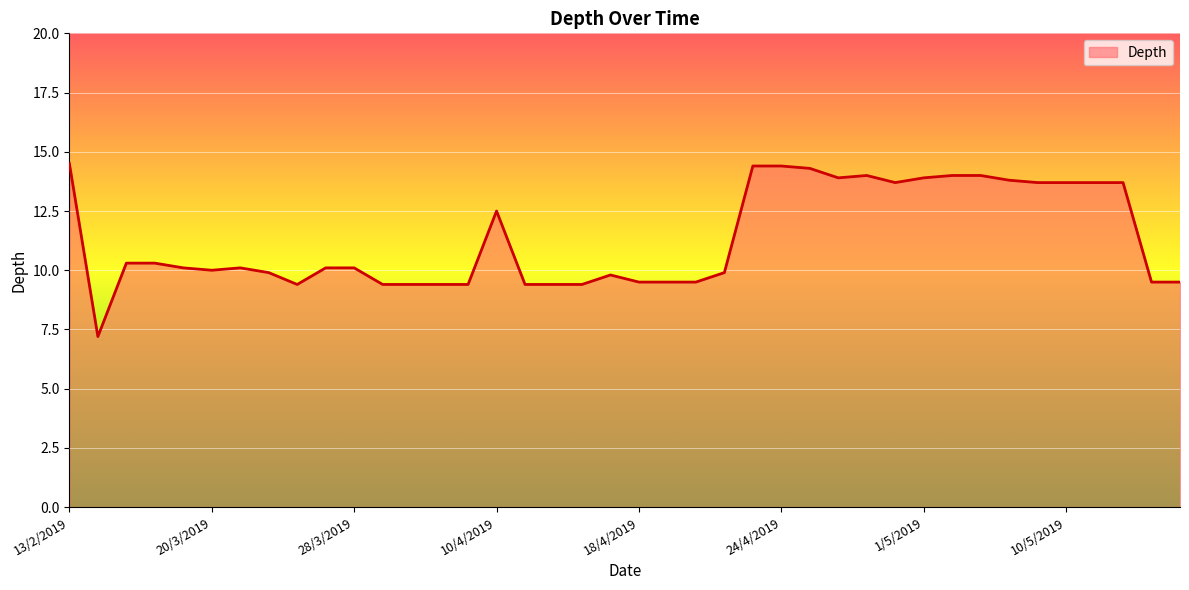

What is the minimum value shown in the chart?

7.2